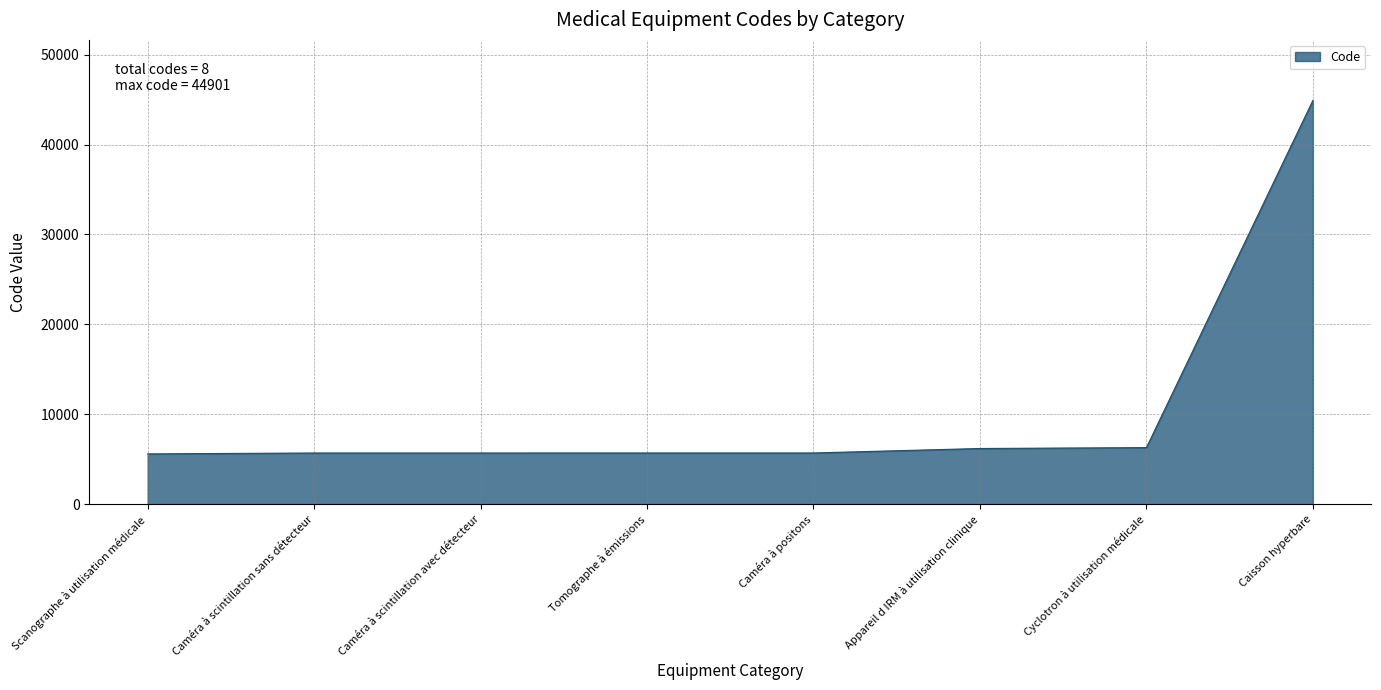

What is the greatest value displayed?

44901